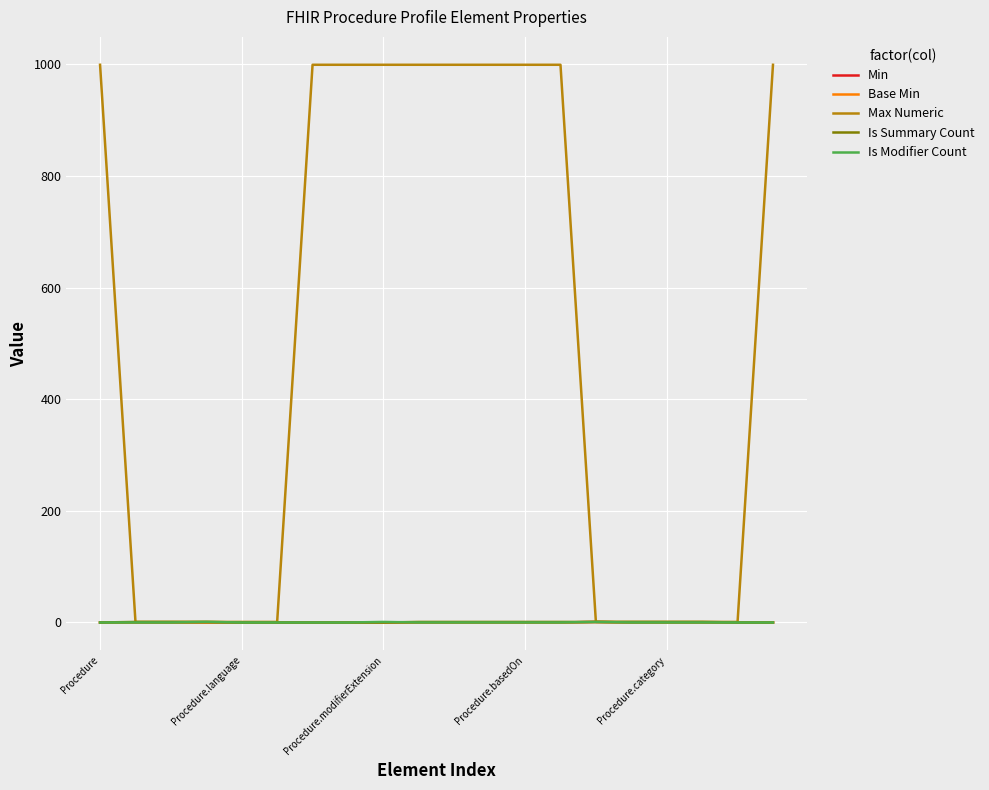

Does the chart display data point markers on the line(s)?

No